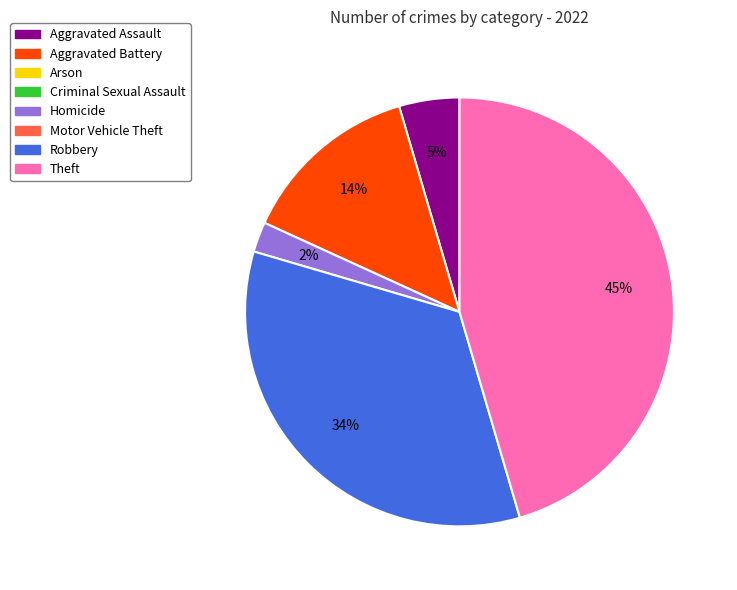

Is there a majority slice in this chart?

No